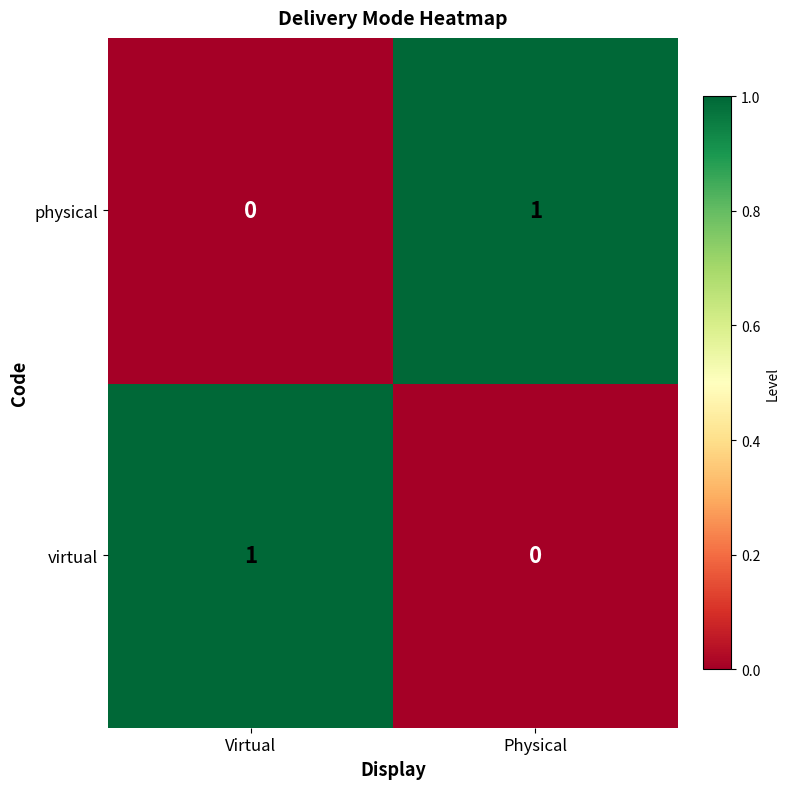

The virtual series shows 2 at Virtual. True or false?

False